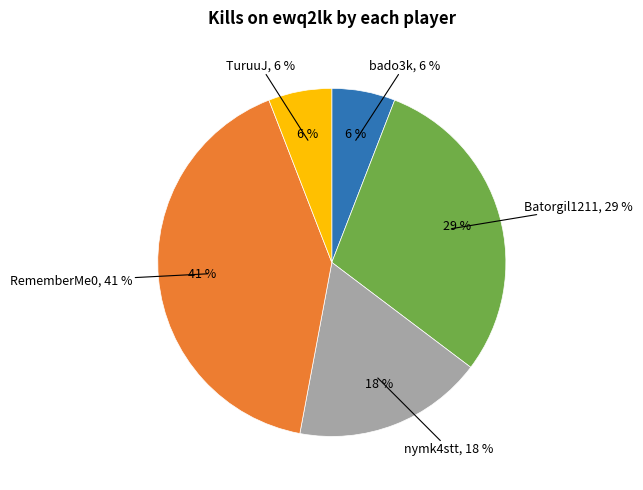

Does nymk4stt account for over 50% of the chart?

No